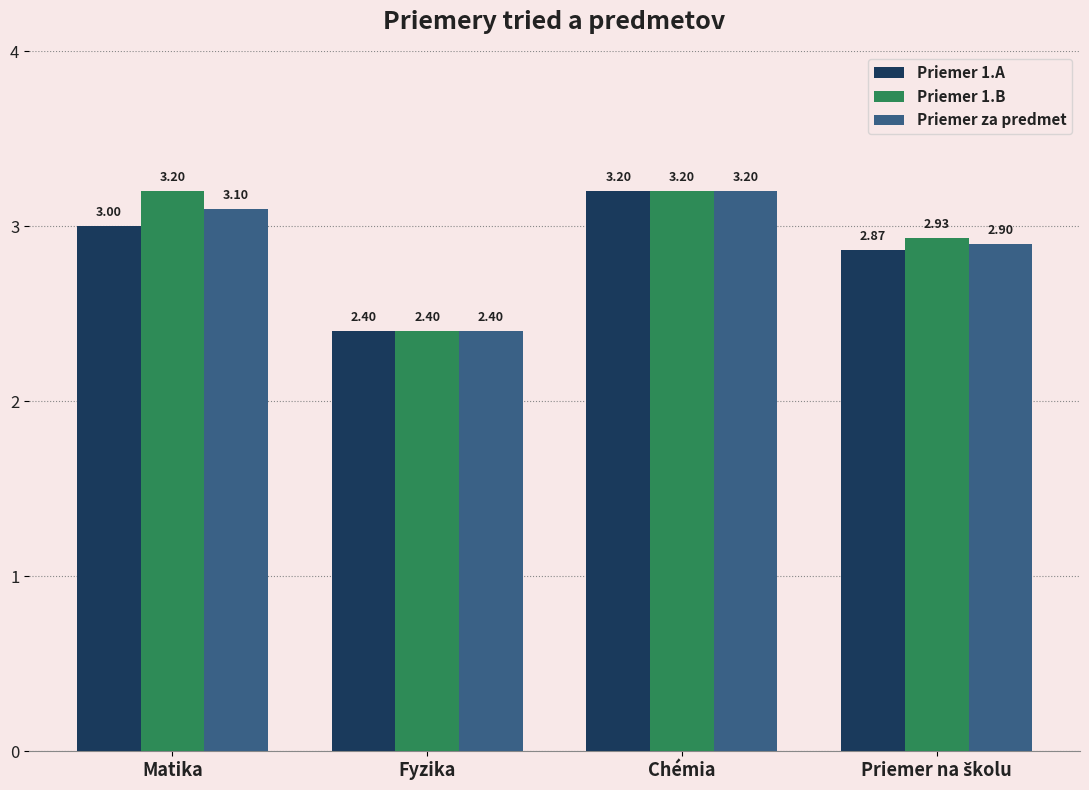

What is the difference between the Priemer za predmet values at Fyzika and Chémia?

0.8